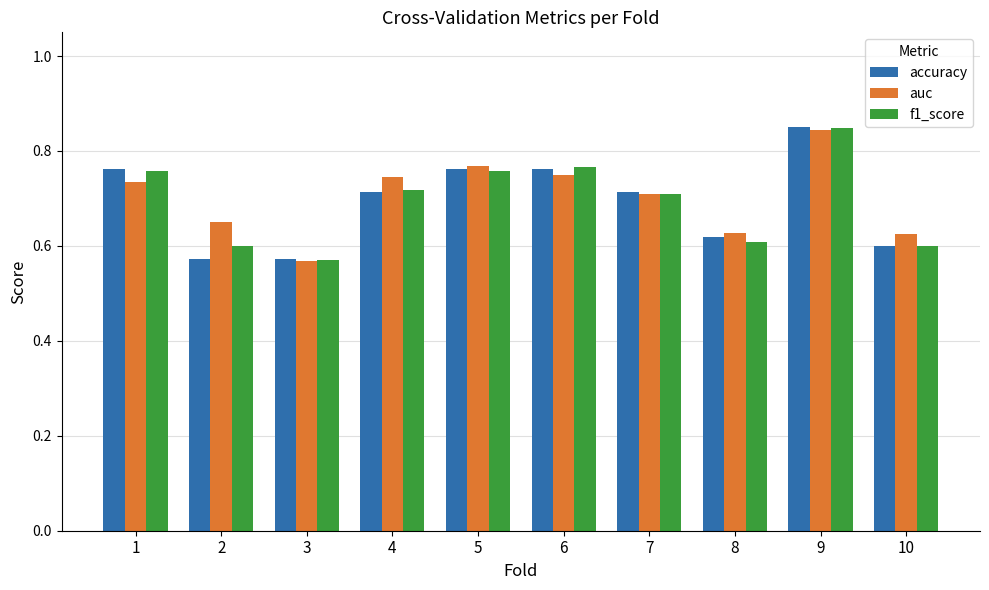

What are all the series names shown in the legend?

accuracy, auc, f1_score